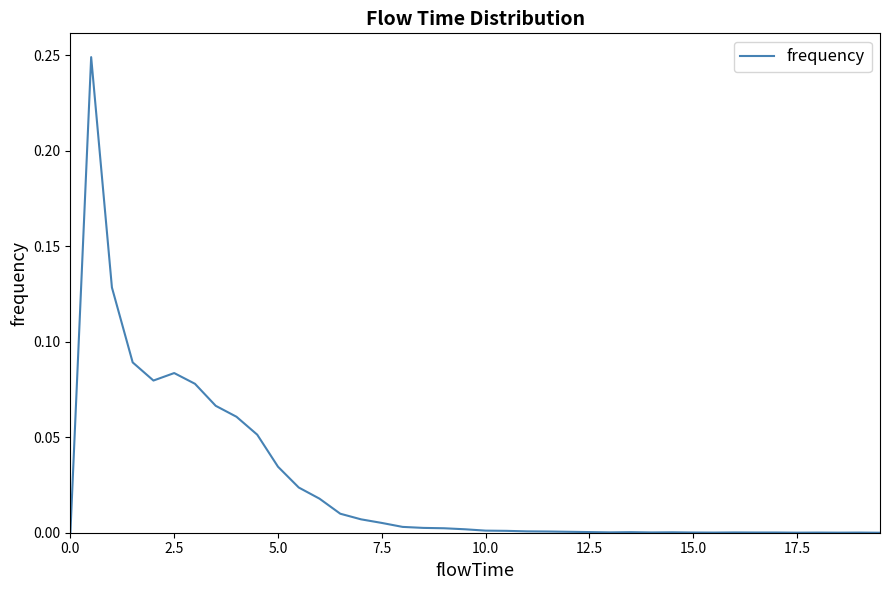

What is the difference between the second highest and minimum values?

0.1